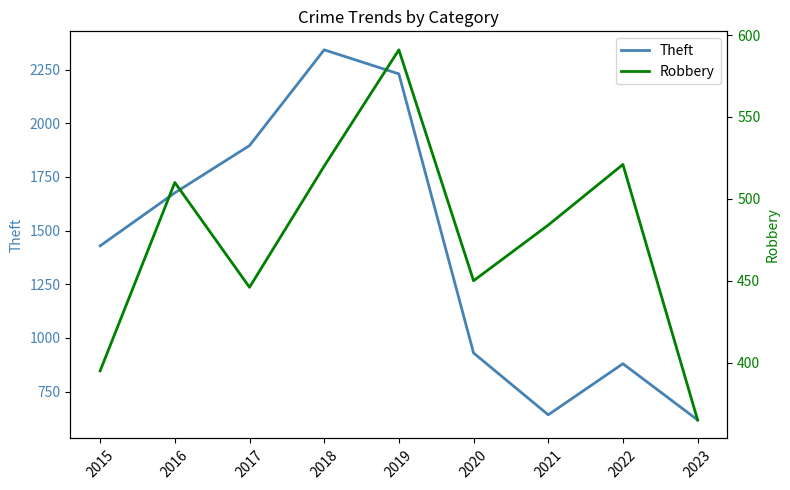

True or false: Robbery and Theft cross at least once.

False